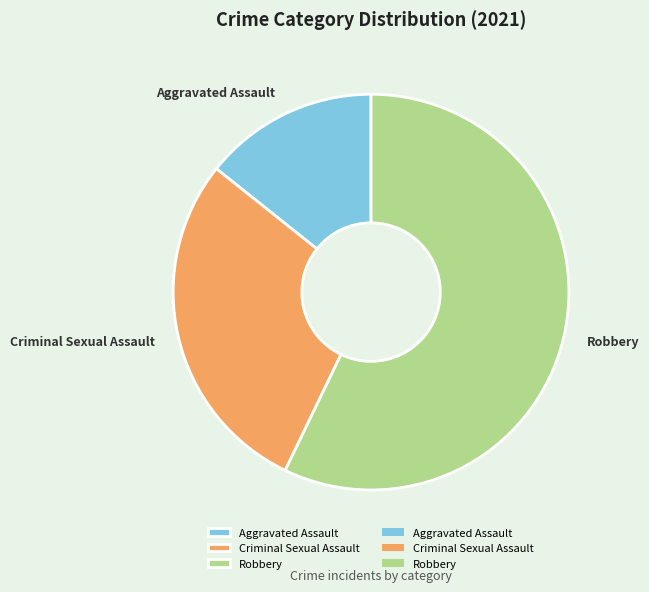

Count the number of slices in the pie.

3